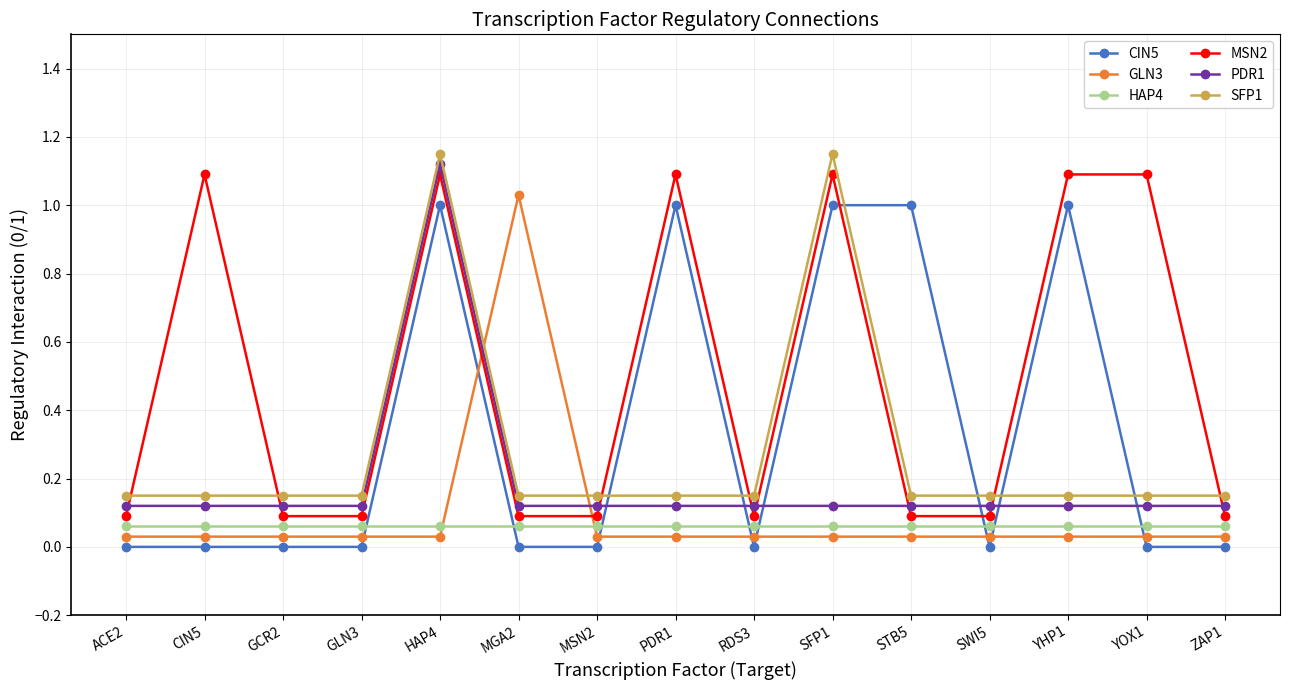

Reading right to left, list all the values displayed in this chart.

CIN5: ZAP1=0.0	YOX1=0.0	YHP1=1.0	SWI5=0.0	STB5=1.0	SFP1=1.0	RDS3=0.0	PDR1=1.0	MSN2=0.0	MGA2=0.0	HAP4=1.0	GLN3=0.0	GCR2=0.0	CIN5=0.0	ACE2=0.0
GLN3: ZAP1=0.0	YOX1=0.0	YHP1=0.0	SWI5=0.0	STB5=0.0	SFP1=0.0	RDS3=0.0	PDR1=0.0	MSN2=0.0	MGA2=1.0	HAP4=0.0	GLN3=0.0	GCR2=0.0	CIN5=0.0	ACE2=0.0
HAP4: ZAP1=0.1	YOX1=0.1	YHP1=0.1	SWI5=0.1	STB5=0.1	SFP1=0.1	RDS3=0.1	PDR1=0.1	MSN2=0.1	MGA2=0.1	HAP4=0.1	GLN3=0.1	GCR2=0.1	CIN5=0.1	ACE2=0.1
MSN2: ZAP1=0.1	YOX1=1.1	YHP1=1.1	SWI5=0.1	STB5=0.1	SFP1=1.1	RDS3=0.1	PDR1=1.1	MSN2=0.1	MGA2=0.1	HAP4=1.1	GLN3=0.1	GCR2=0.1	CIN5=1.1	ACE2=0.1
PDR1: ZAP1=0.1	YOX1=0.1	YHP1=0.1	SWI5=0.1	STB5=0.1	SFP1=0.1	RDS3=0.1	PDR1=0.1	MSN2=0.1	MGA2=0.1	HAP4=1.1	GLN3=0.1	GCR2=0.1	CIN5=0.1	ACE2=0.1
SFP1: ZAP1=0.1	YOX1=0.1	YHP1=0.1	SWI5=0.1	STB5=0.1	SFP1=1.1	RDS3=0.1	PDR1=0.1	MSN2=0.1	MGA2=0.1	HAP4=1.1	GLN3=0.1	GCR2=0.1	CIN5=0.1	ACE2=0.1